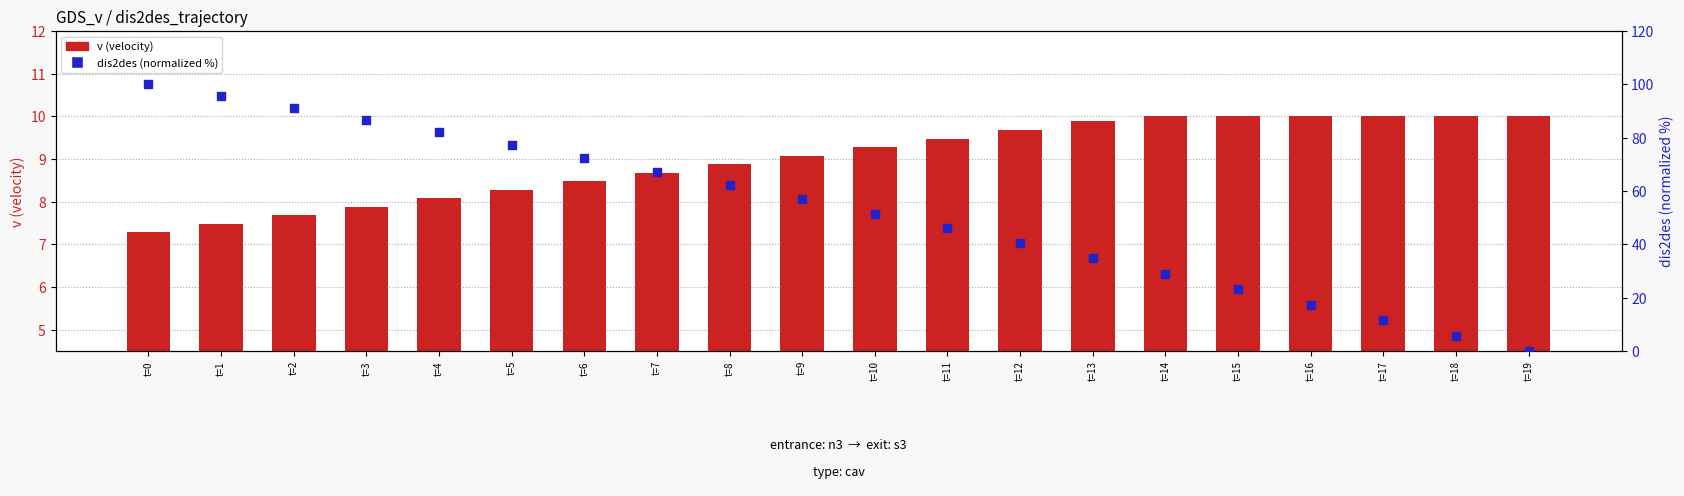

Which series has the largest total across all categories?

dis2des (normalized %)